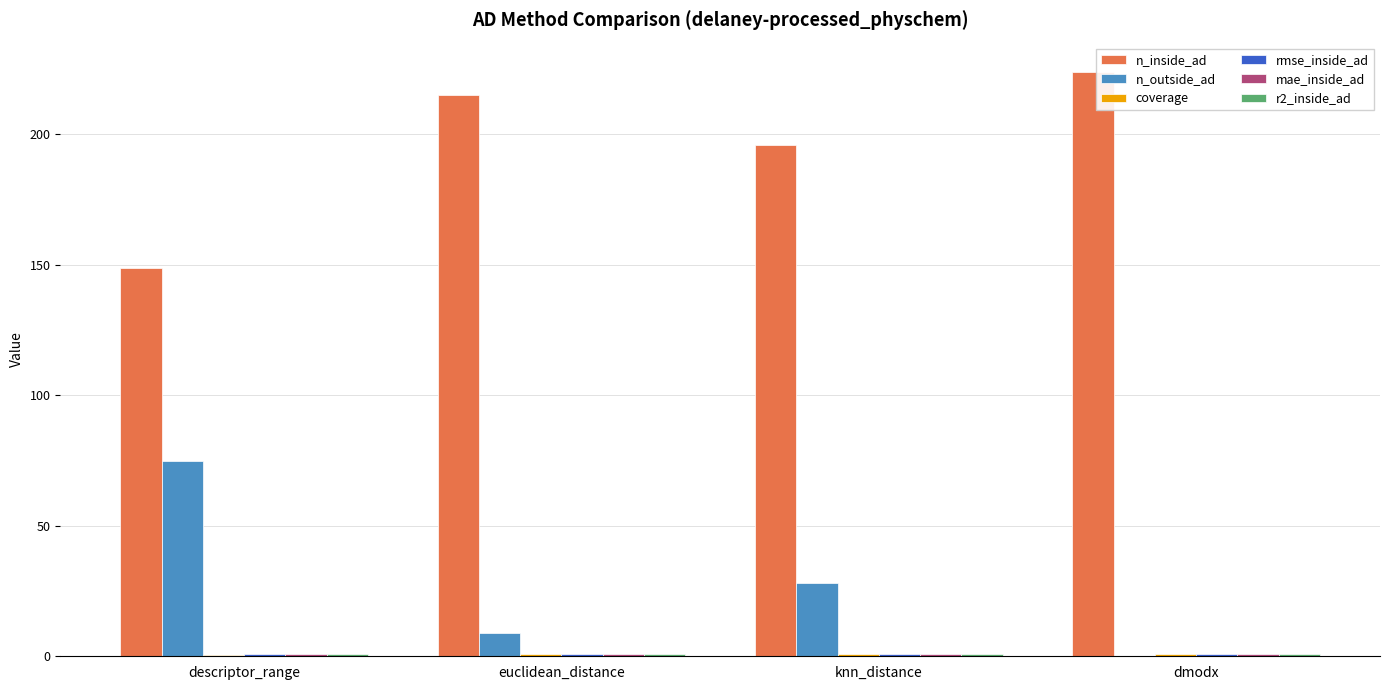

How many groups of bars are there?

4